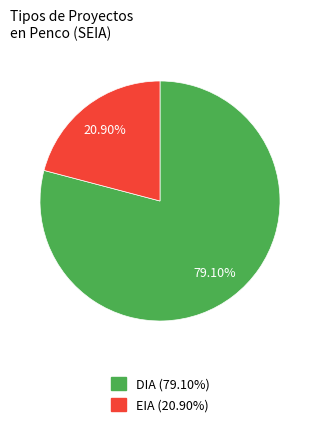

How many slices are in this pie chart?

2